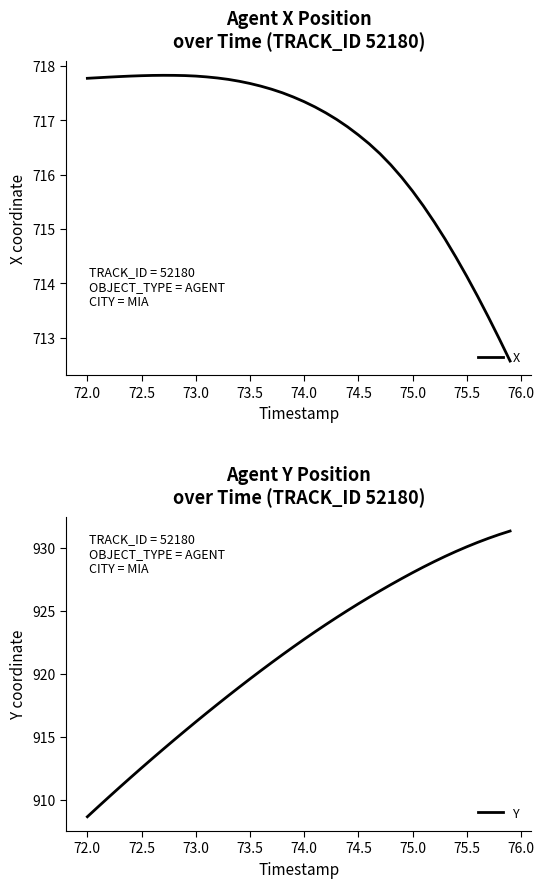

What is the difference between the maximum and minimum values in the X series?

5.3